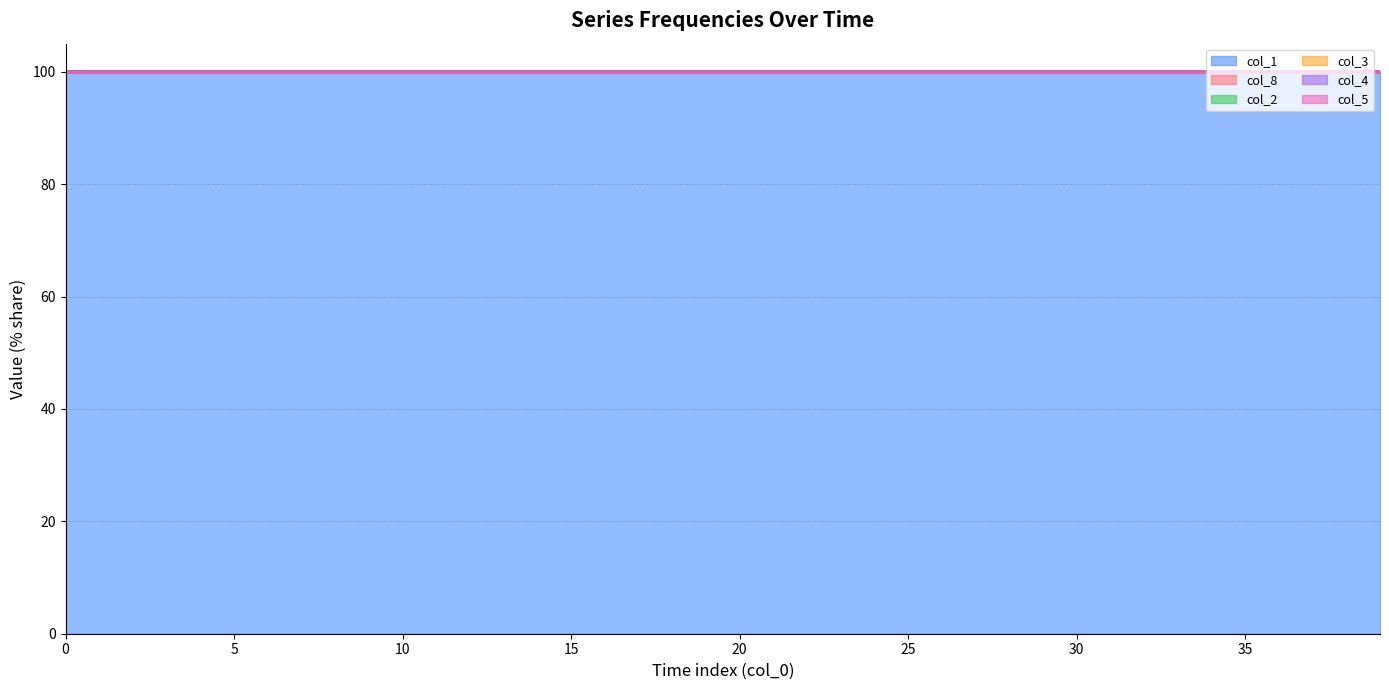

True or false: col_1 has a value of 100.0 at 10.

True